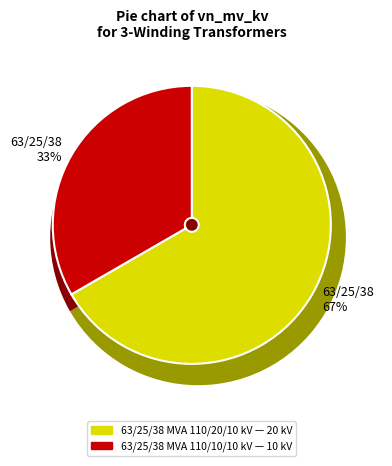

True or false: 63/25/38 MVA 110/20/10 kV accounts for 67% of the total.

True